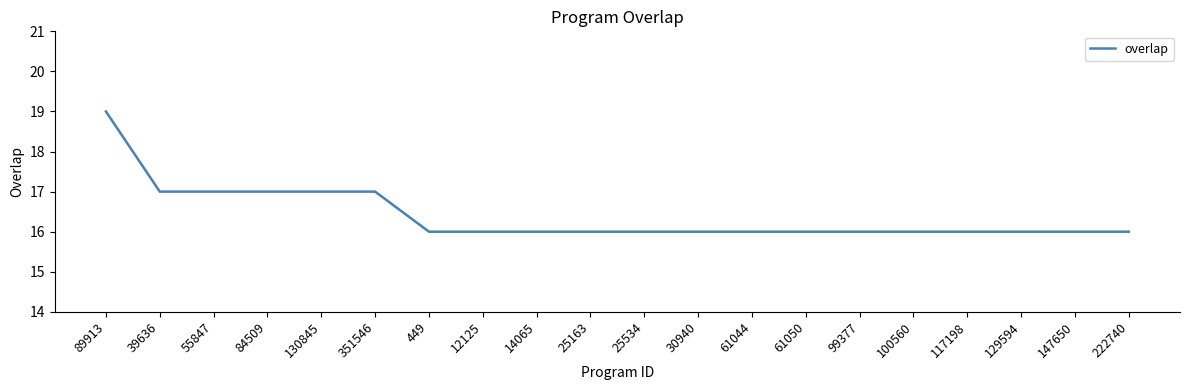

Read the value at 25163.

16